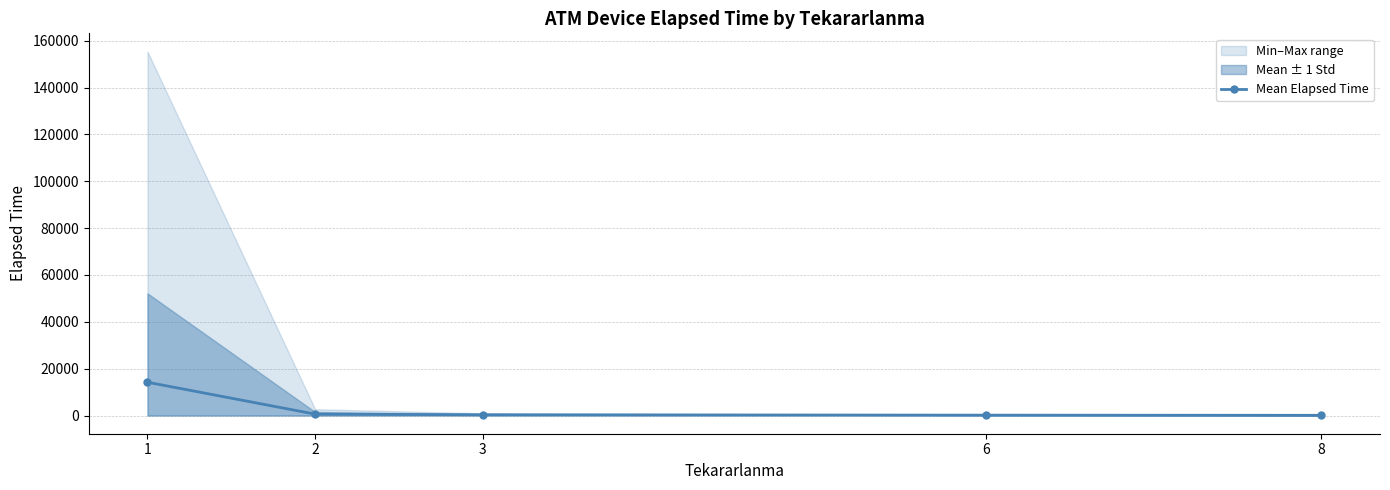

Count the number of categories in the chart.

5